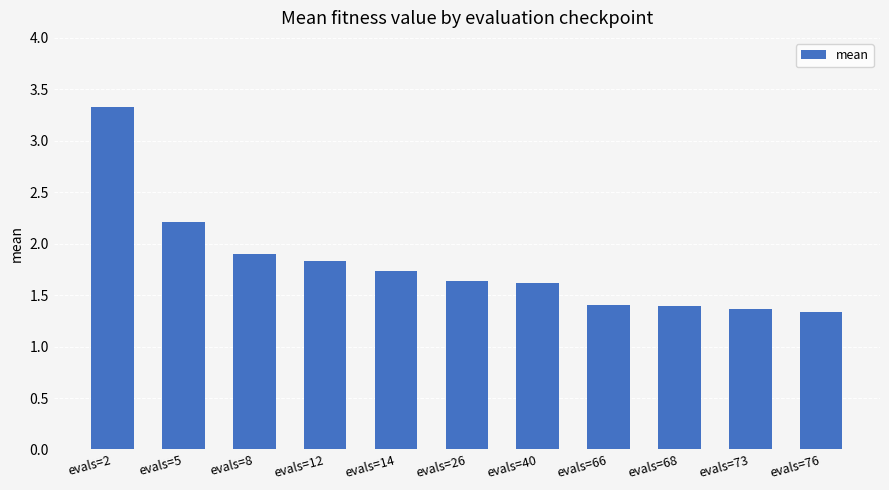

Which label corresponds to the smallest value in the chart?

evals=76